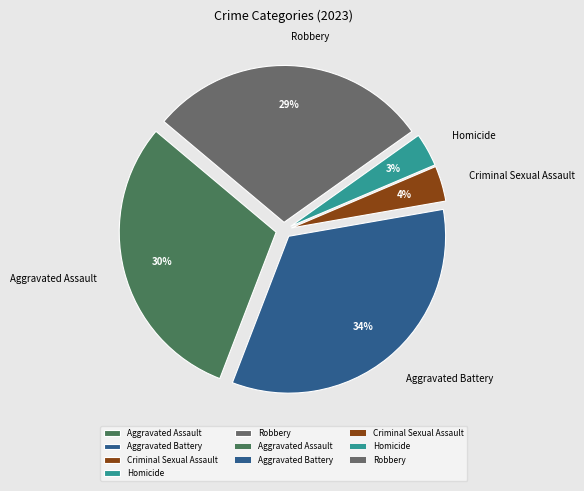

Is it true that Robbery is 29% of the pie?

True